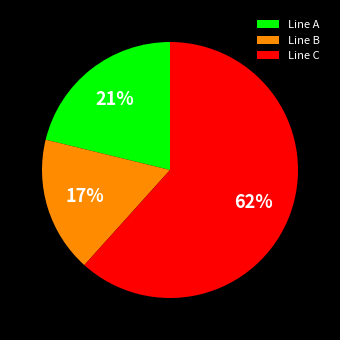

To the nearest percent, what is the average slice percentage?

33%